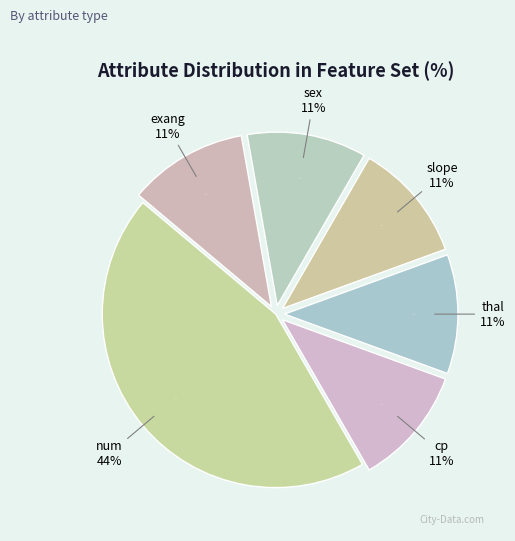

To the nearest percent, what portion does num represent?

44%